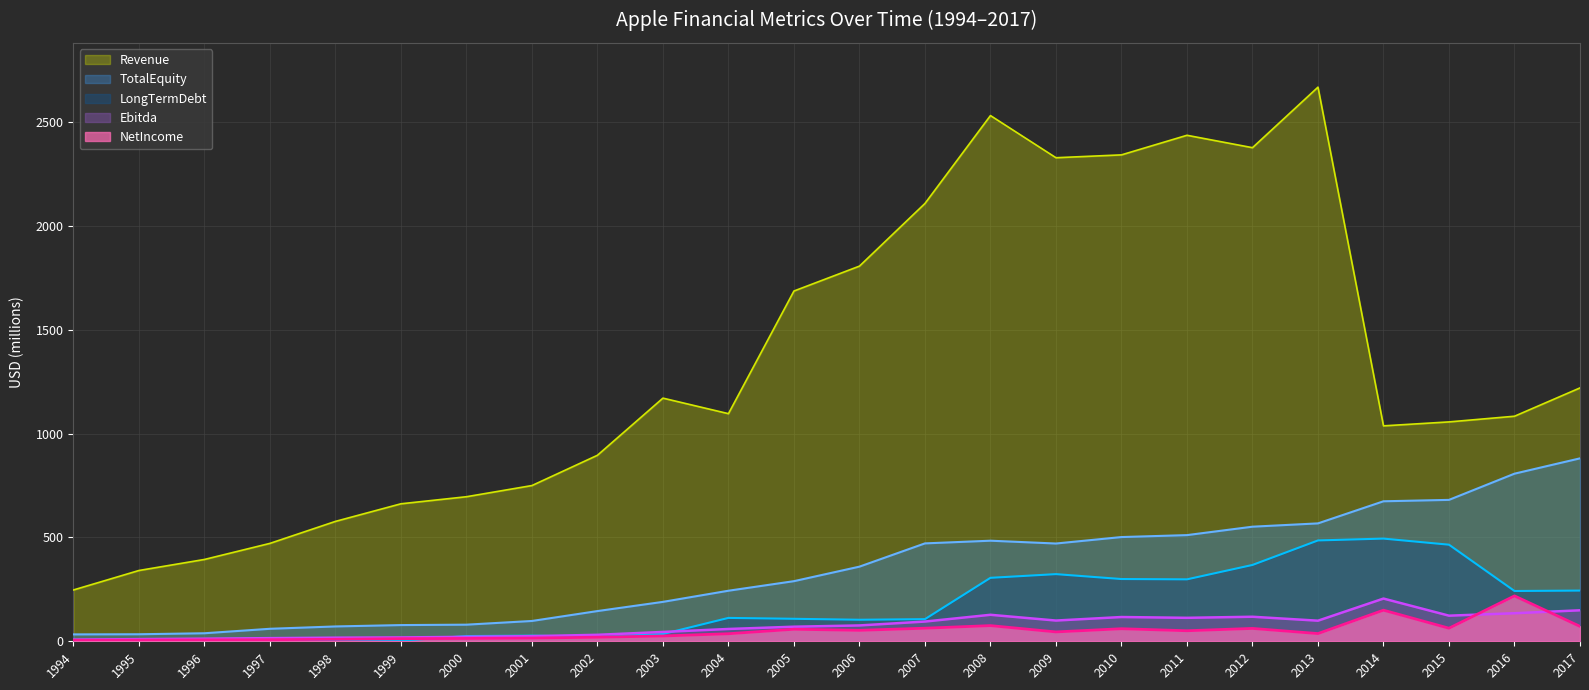

True or false: TotalEquity and LongTermDebt cross at least once.

False